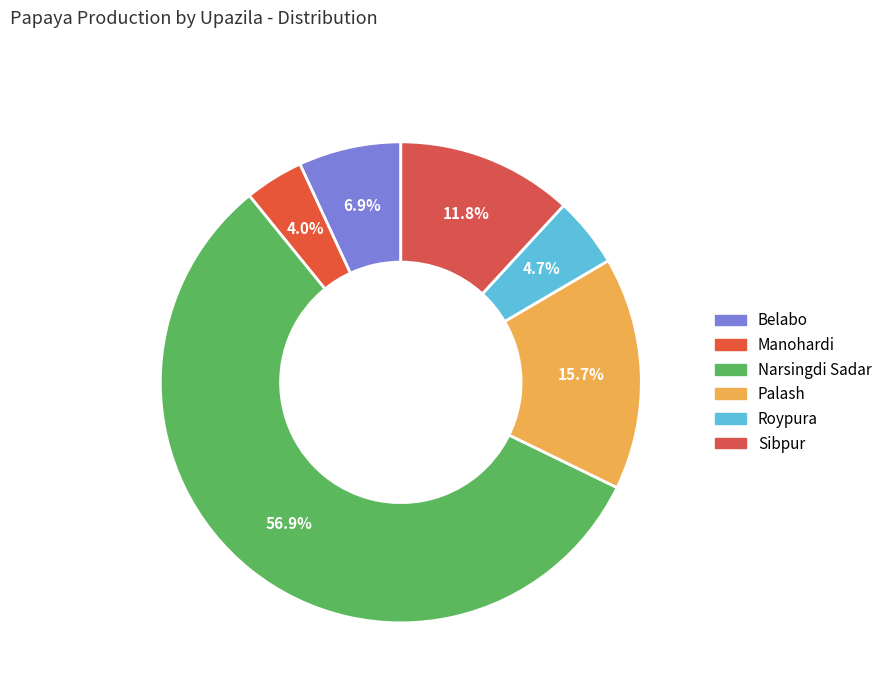

To the nearest percent, what is the average slice percentage?

17%